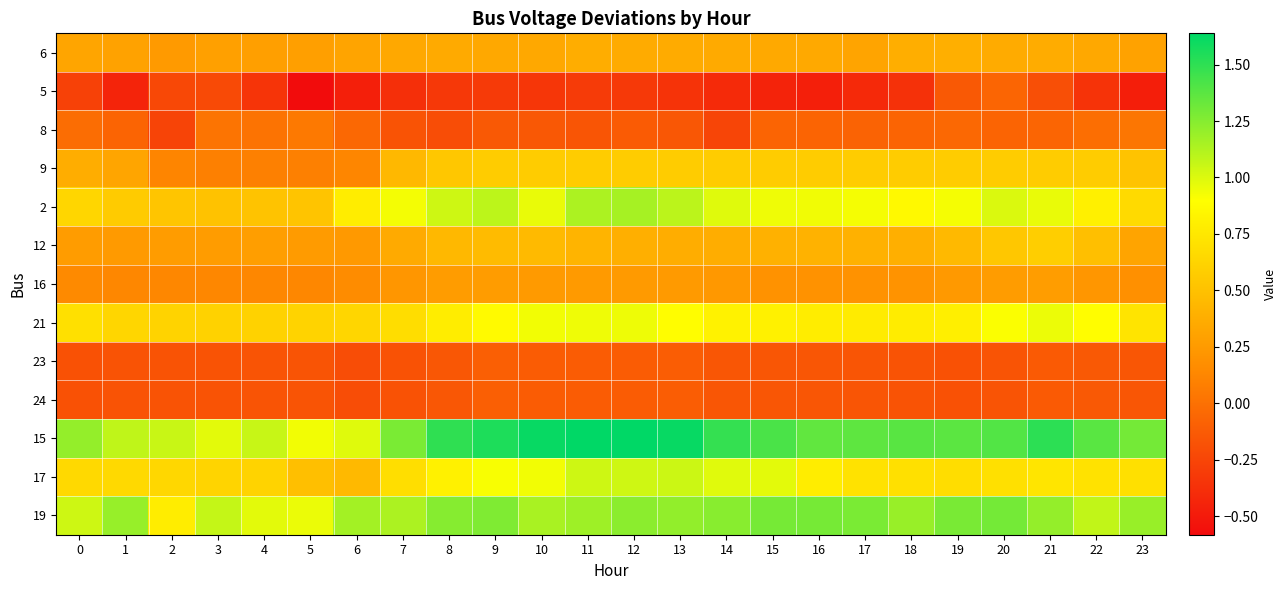

Which series has the largest total across all categories?

15